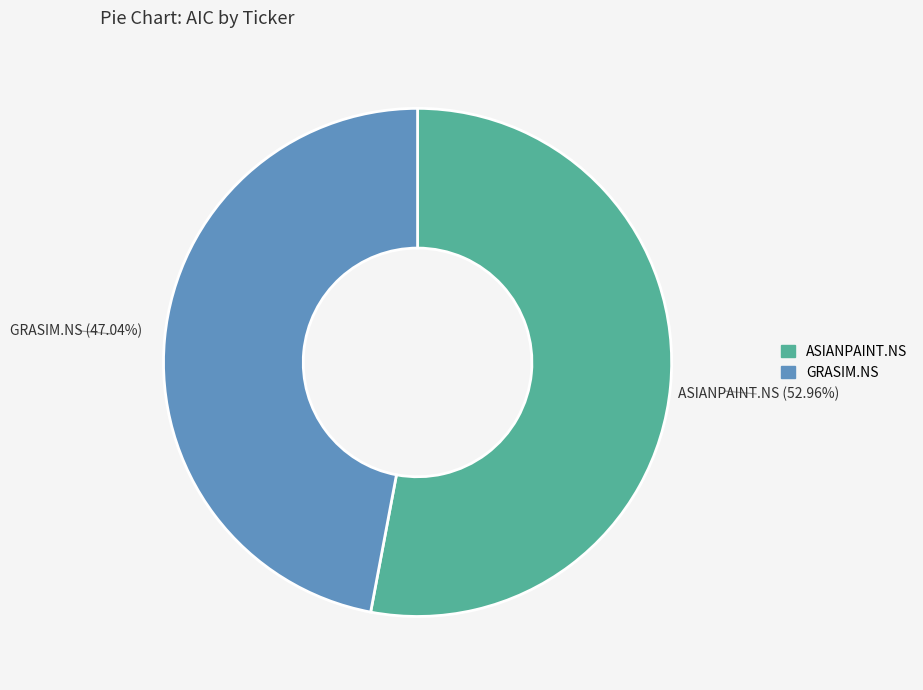

To the nearest percent, what percentage of the pie is GRASIM.NS?

47%